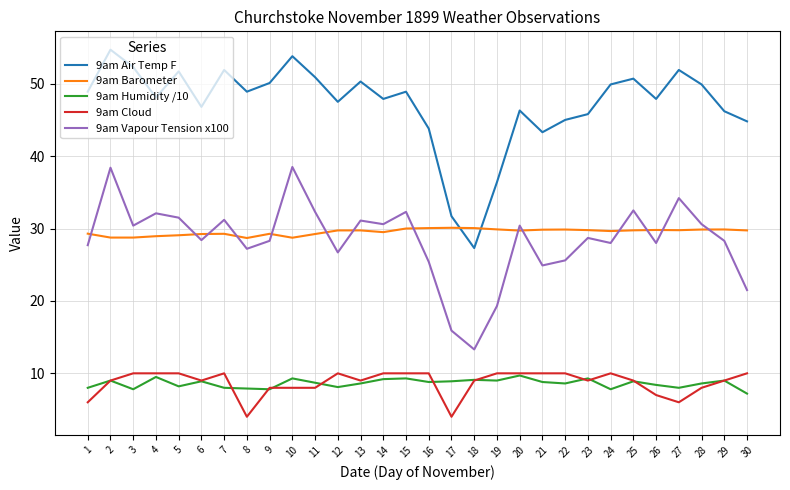

Is the value of 9am Barometer at 30 greater than the value of 9am Humidity /10 at 25?

Yes